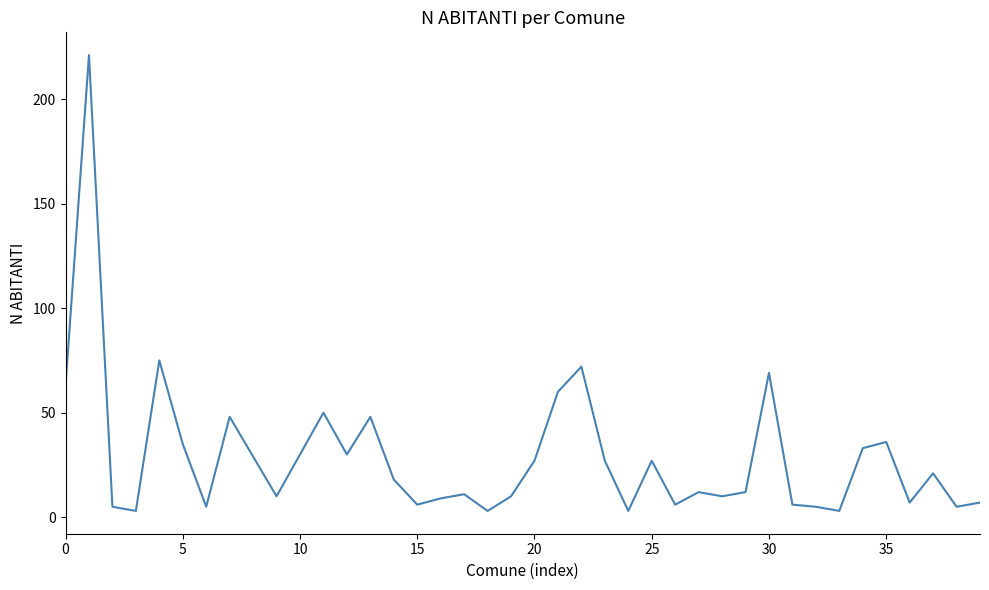

What is the difference between the maximum and minimum values?

218